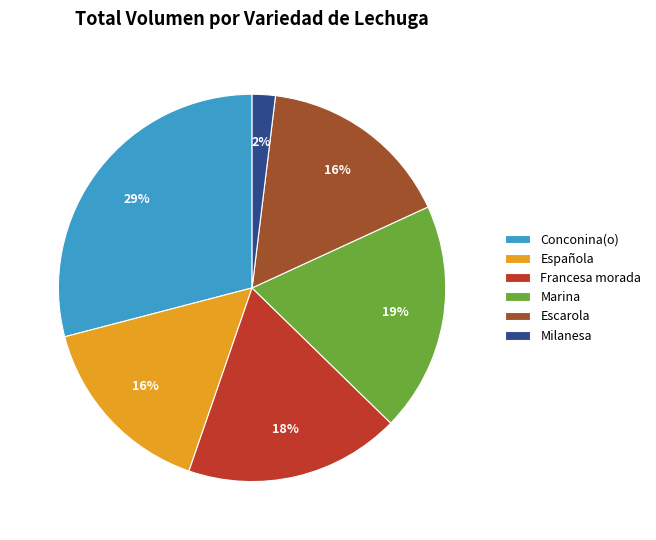

Which has a higher value, Marina or Española?

Marina